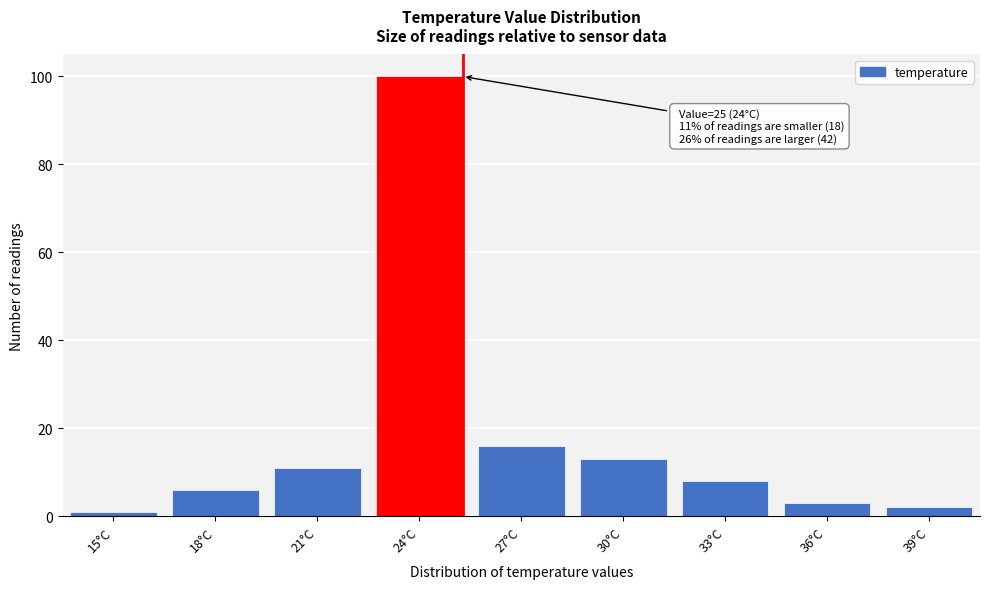

Reading right to left, what are all the values shown in this chart?

2	3	8	13	16	100	11	6	1